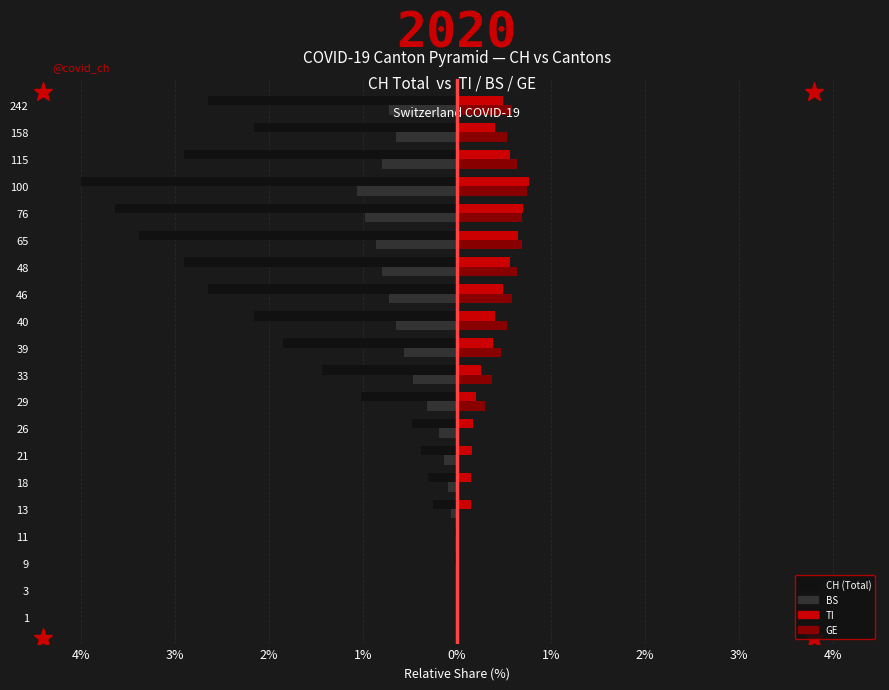

What is the minimum value shown in the chart?

-4.0